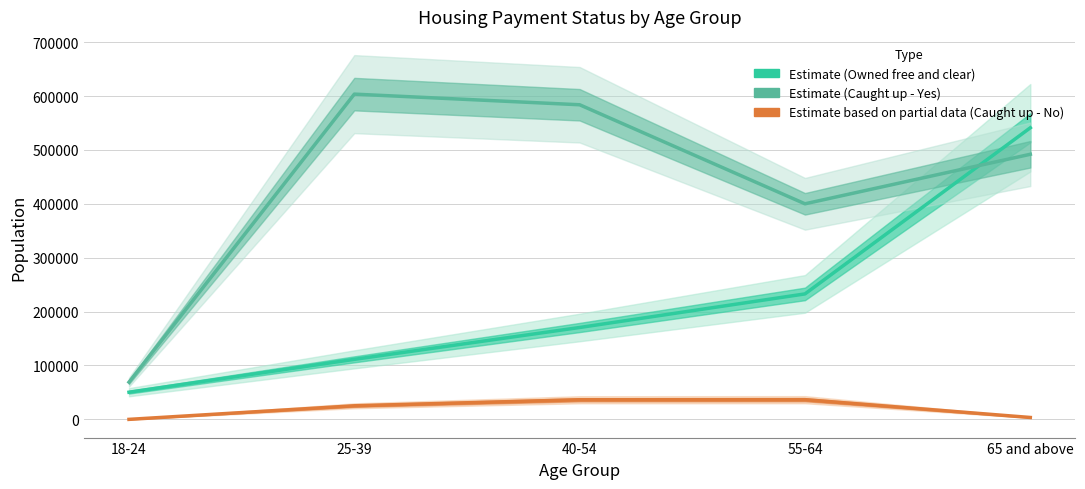

Reading left to right, list all the values displayed in this chart.

Owned free and clear: 50399	111371	170478	232791	541053
Currently caught up on mortgage (Yes): 69076	603491	583758	399982	491903
Currently caught up on mortgage (No): 0	25210	36397	36537	3504